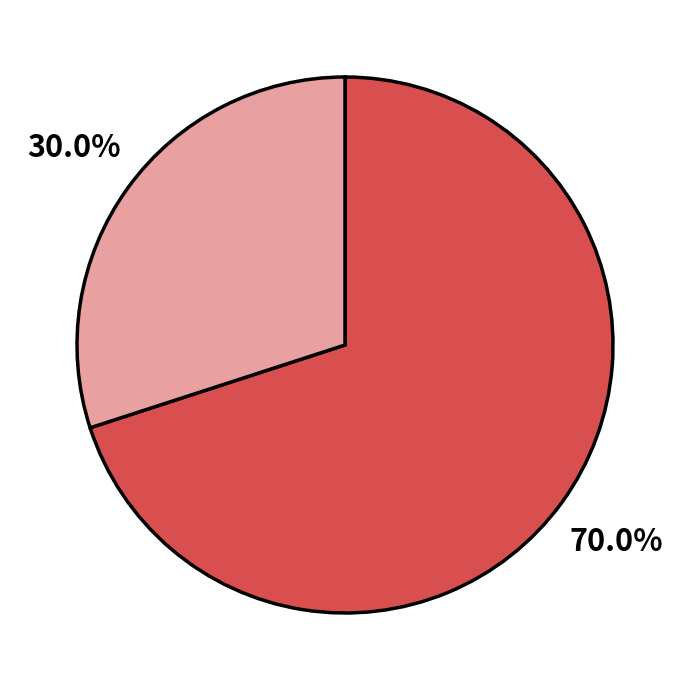

Is there any slice that represents more than half of the pie?

Yes